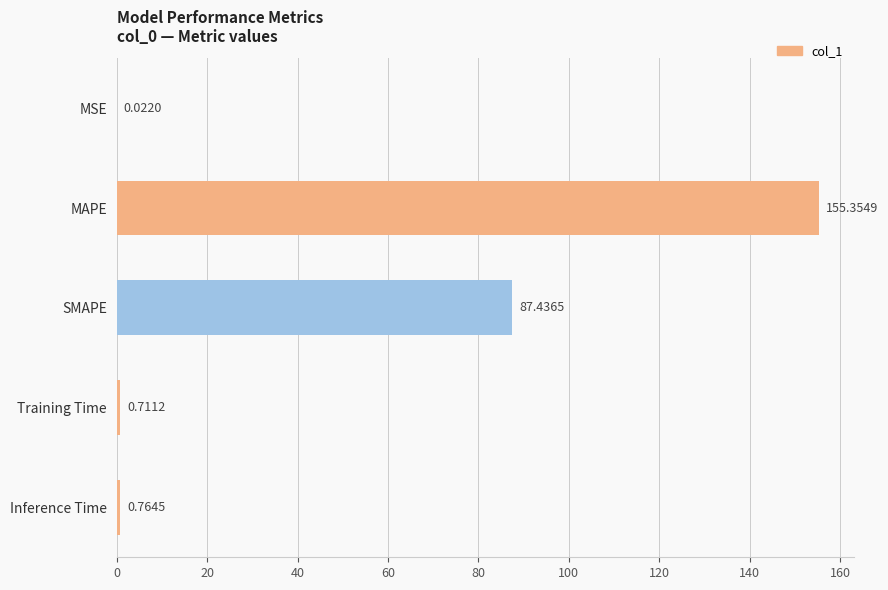

At which category does the chart reach its peak across all series?

MAPE